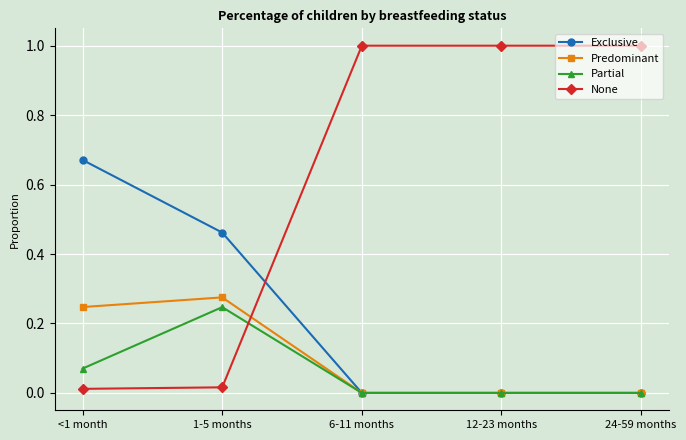

What is the label of the 3rd point from the left?

6-11 months